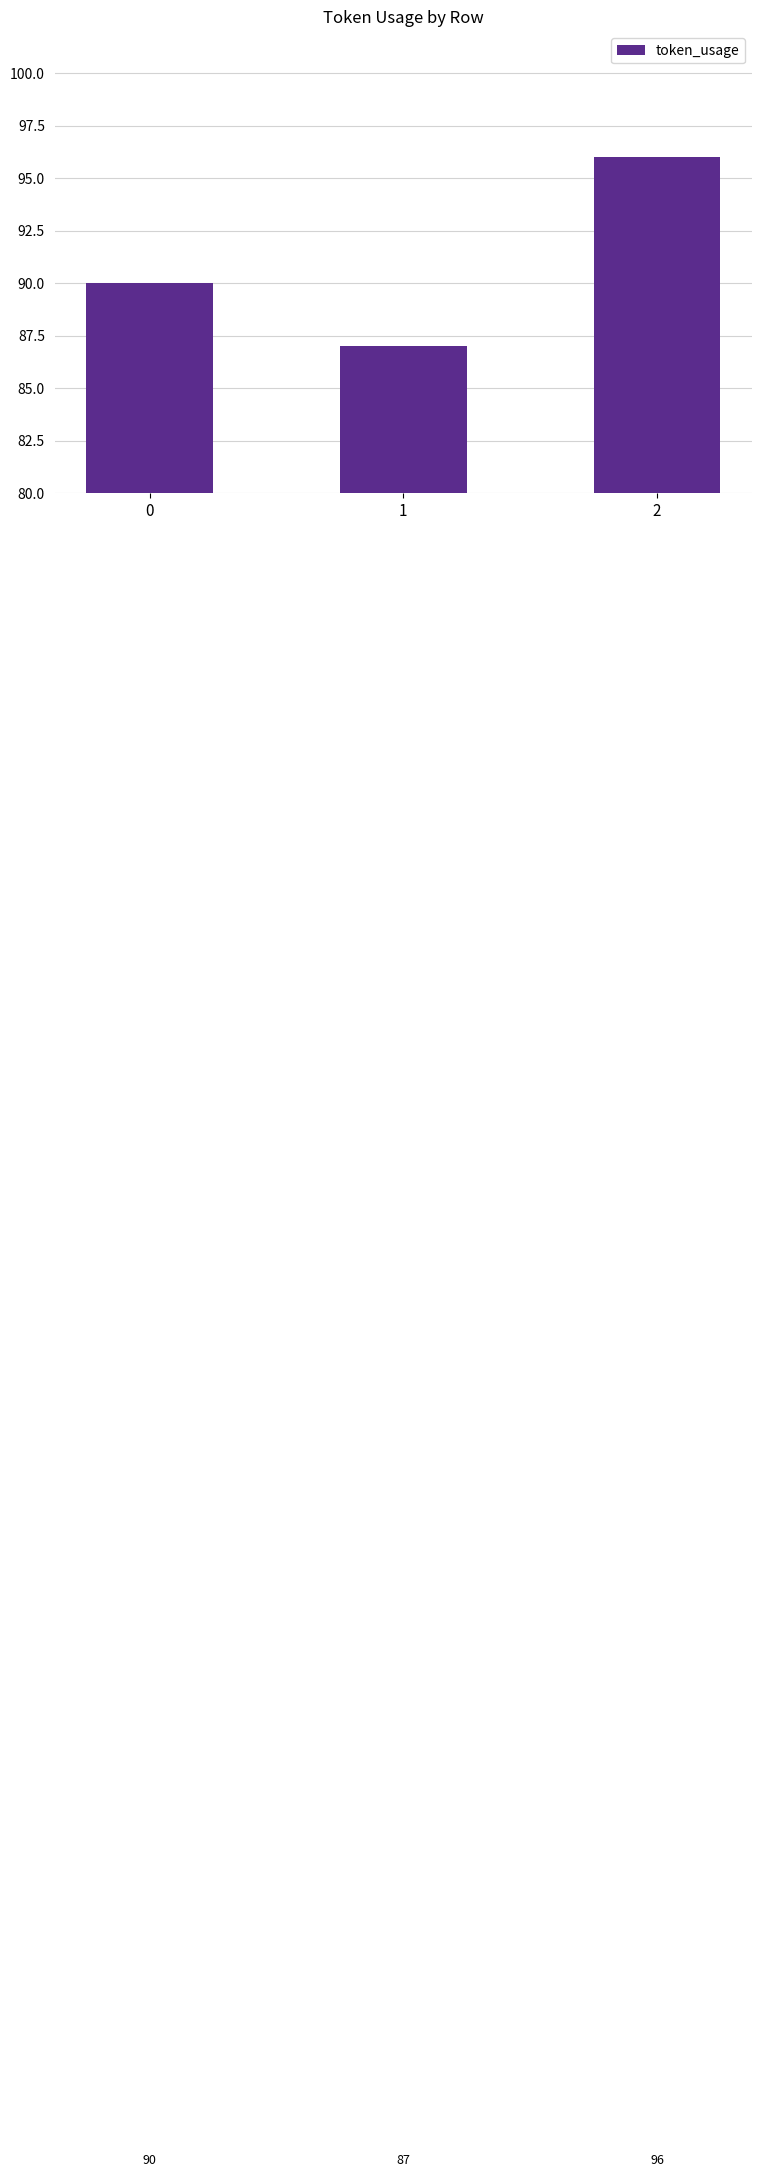

What is the value of the 2nd bar from the left?

87